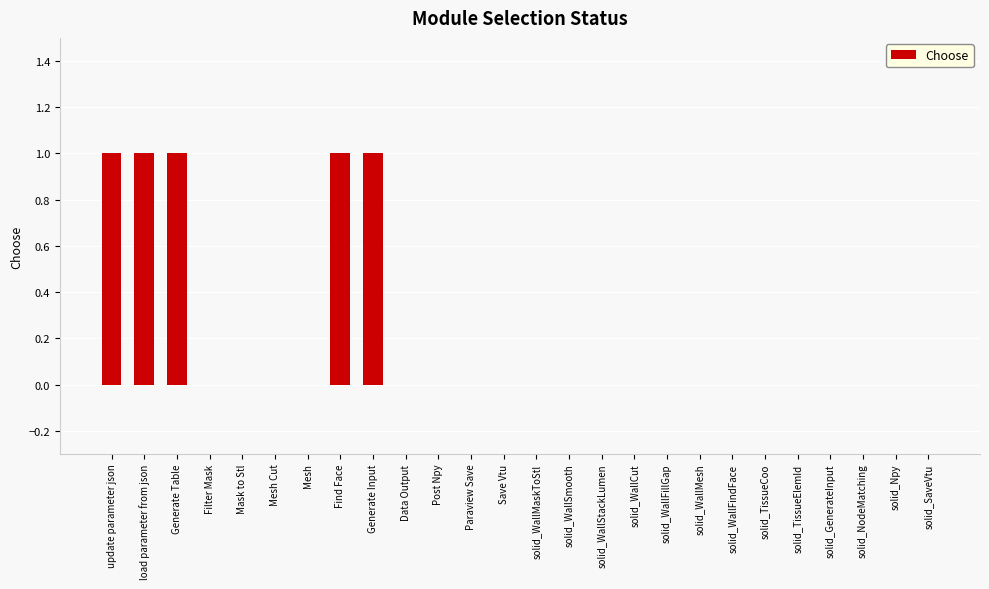

Reading left to right, list all the values displayed in this chart.

1	1	1	0	0	0	0	1	1	0	0	0	0	0	0	0	0	0	0	0	0	0	0	0	0	0